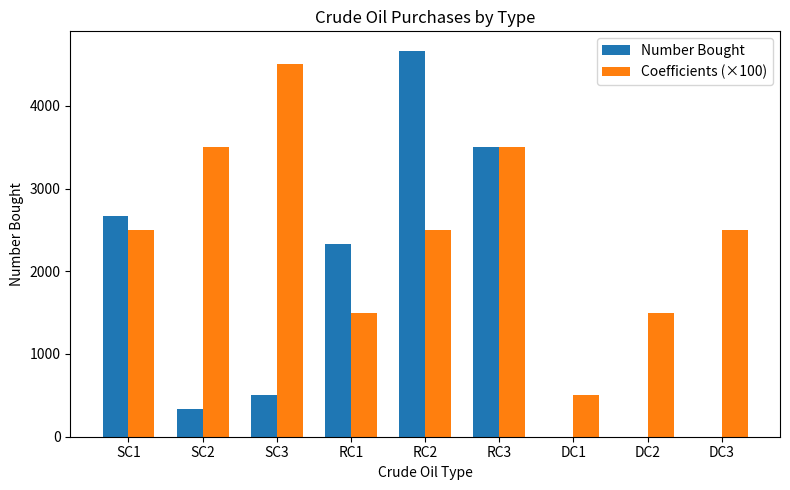

Reading left to right, what are all the values shown in this chart?

Number Bought: 2666.7	333.3	500.0	2333.3	4666.7	3500.0	0.0	0.0	0.0
Coefficients (×100): 2500.0	3500.0	4500.0	1500.0	2500.0	3500.0	500.0	1500.0	2500.0